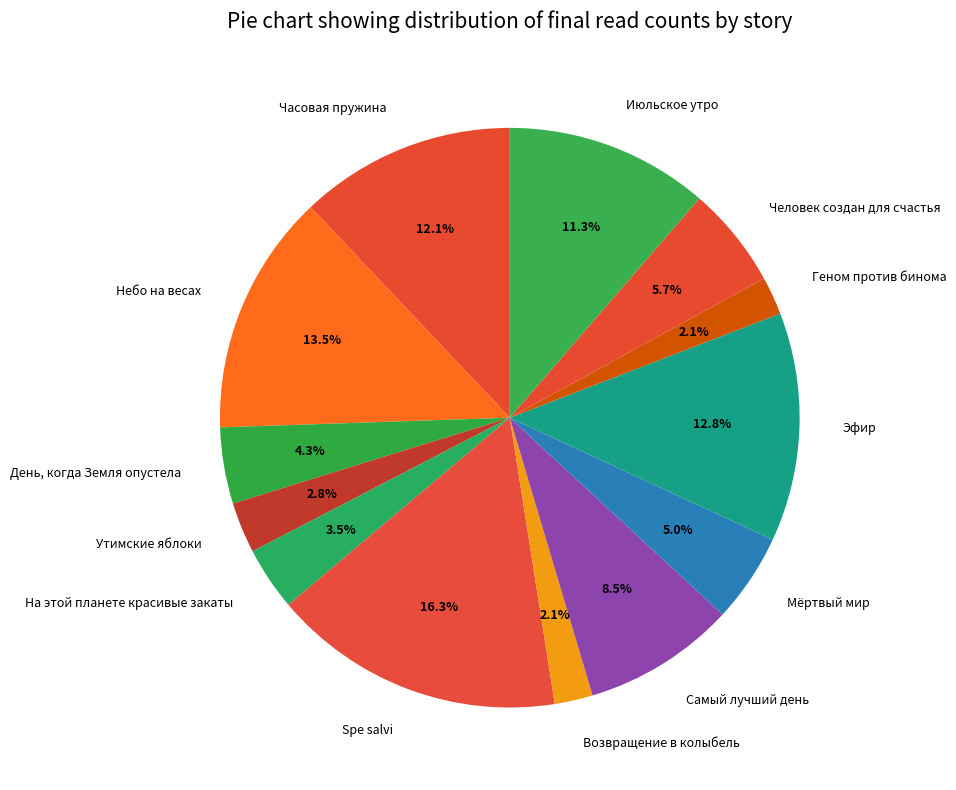

Approximately how many times larger is the value at Spe salvi compared to Человек создан для счастья?

2.9